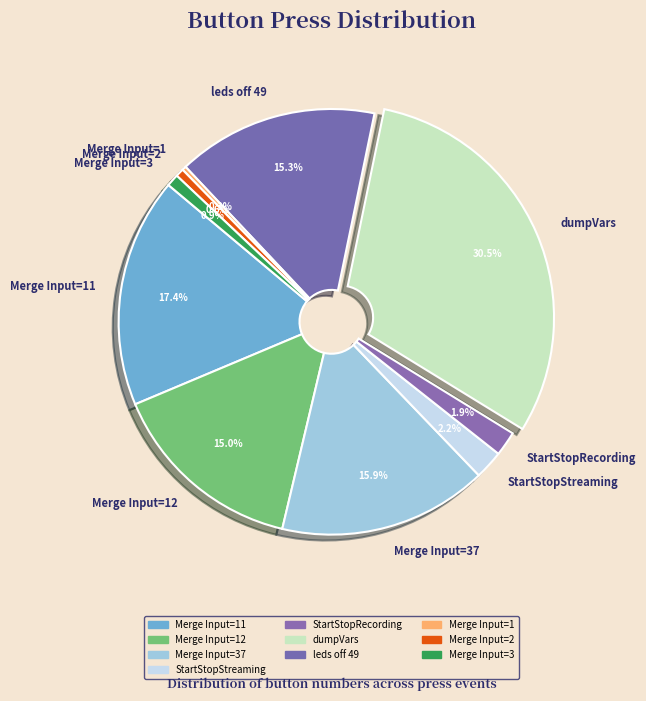

The Merge Input=3 slice represents 11% of the pie. True or false?

False